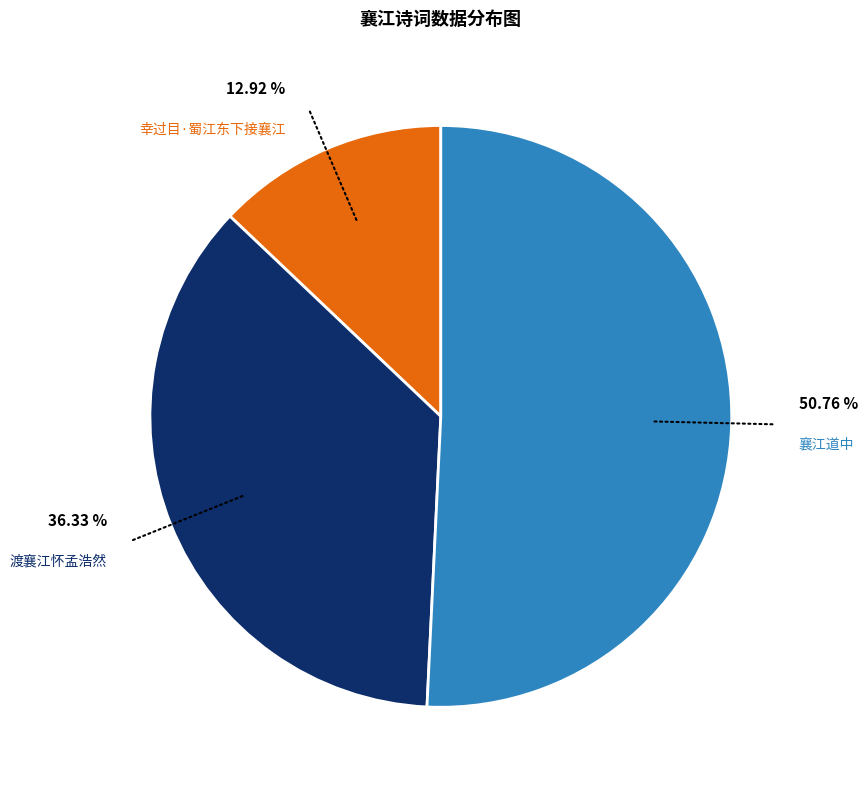

The 襄江道中 slice represents 43% of the pie. True or false?

False